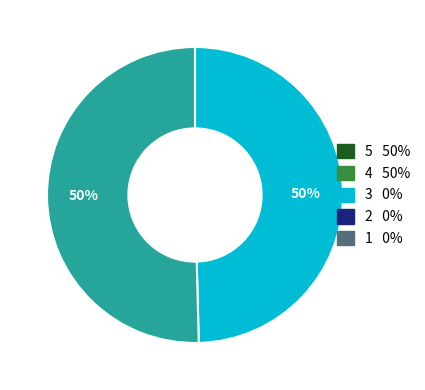

To the nearest percent, what is the average slice percentage?

50%